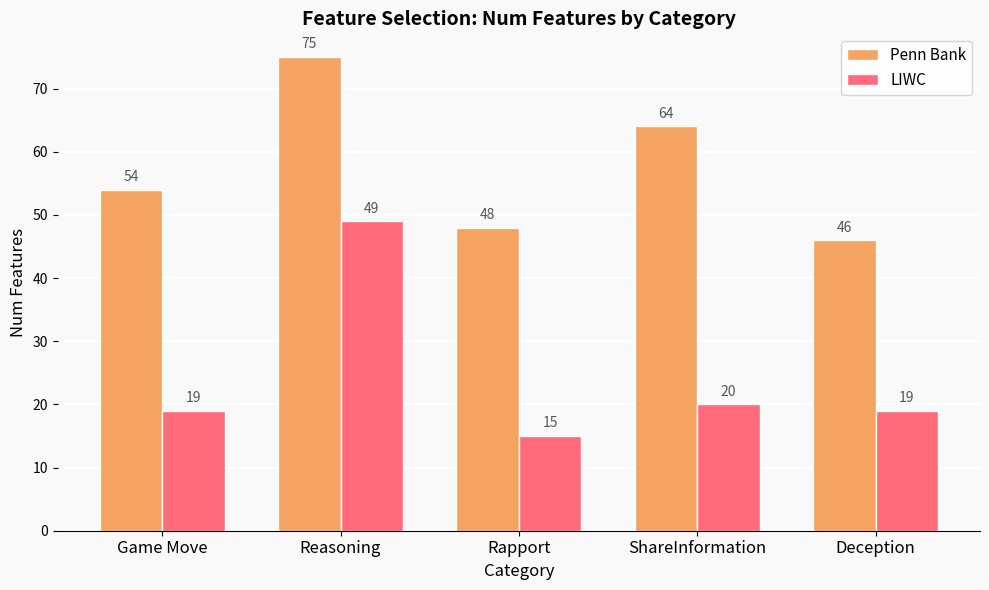

Rank the series at Deception from lowest to highest value.

LIWC, Penn Bank